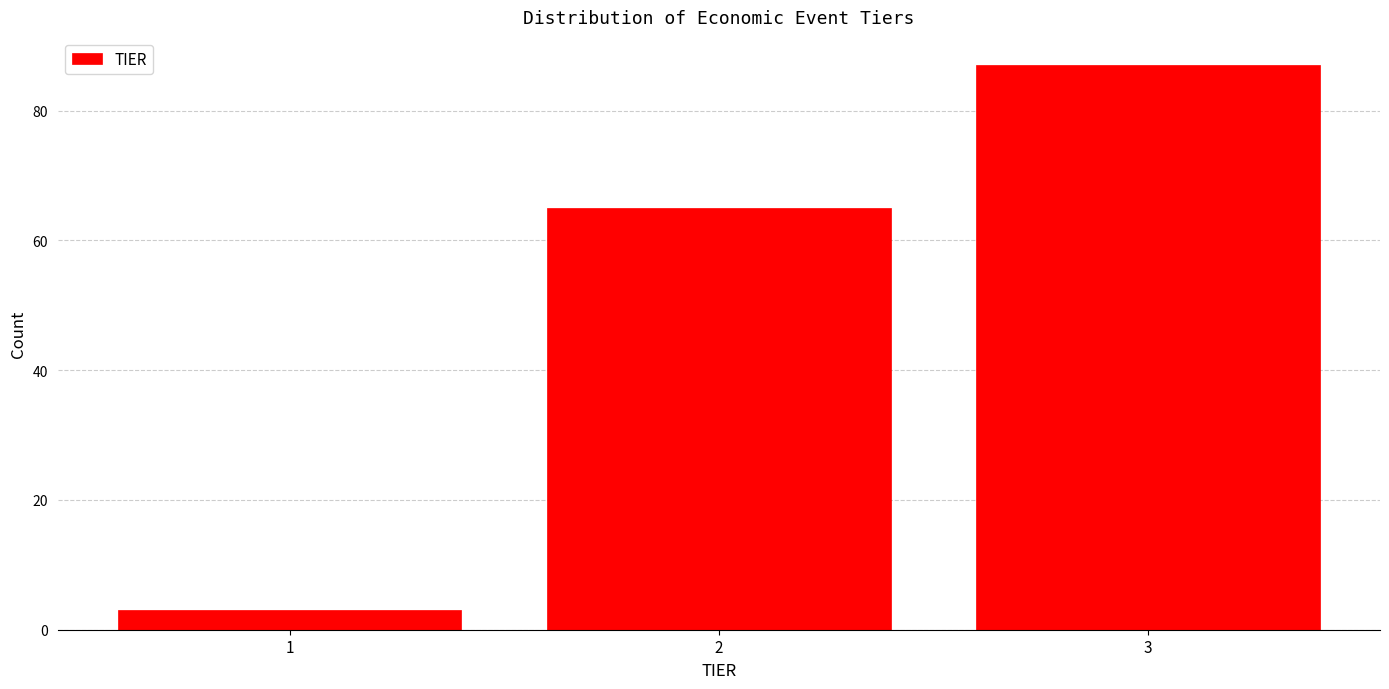

Reading right to left, what are all the values shown in this chart?

3=87	2=65	1=3